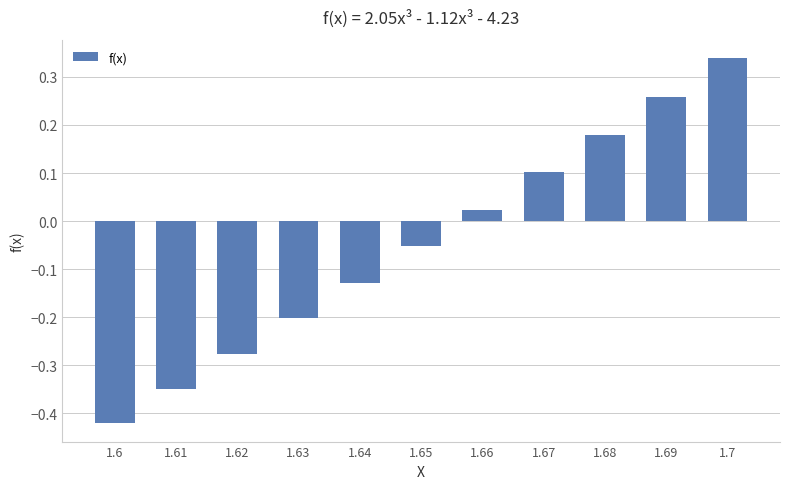

Where does the data first go above 0?

1.66